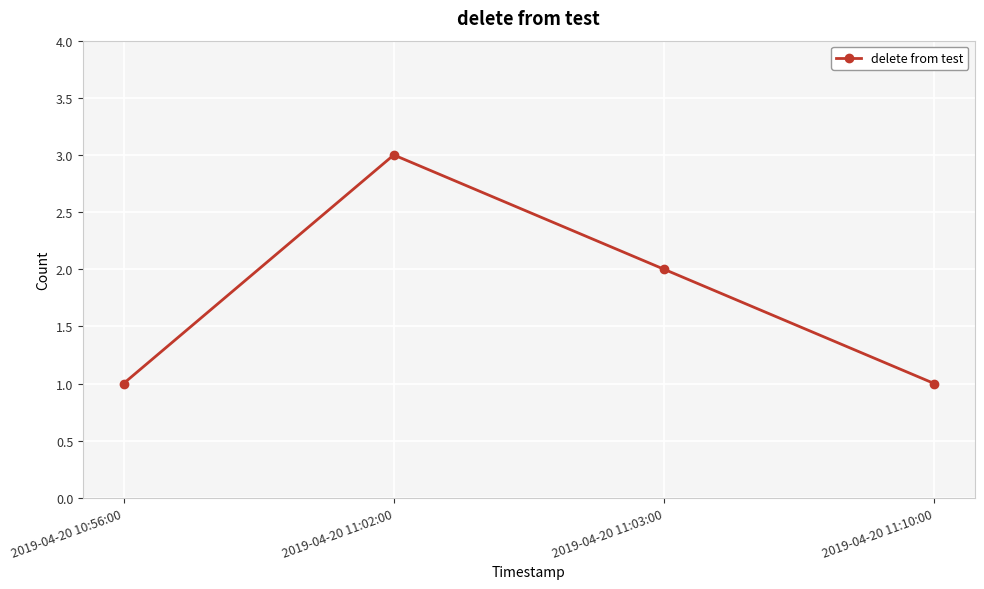

What is the maximum value shown in the chart?

3